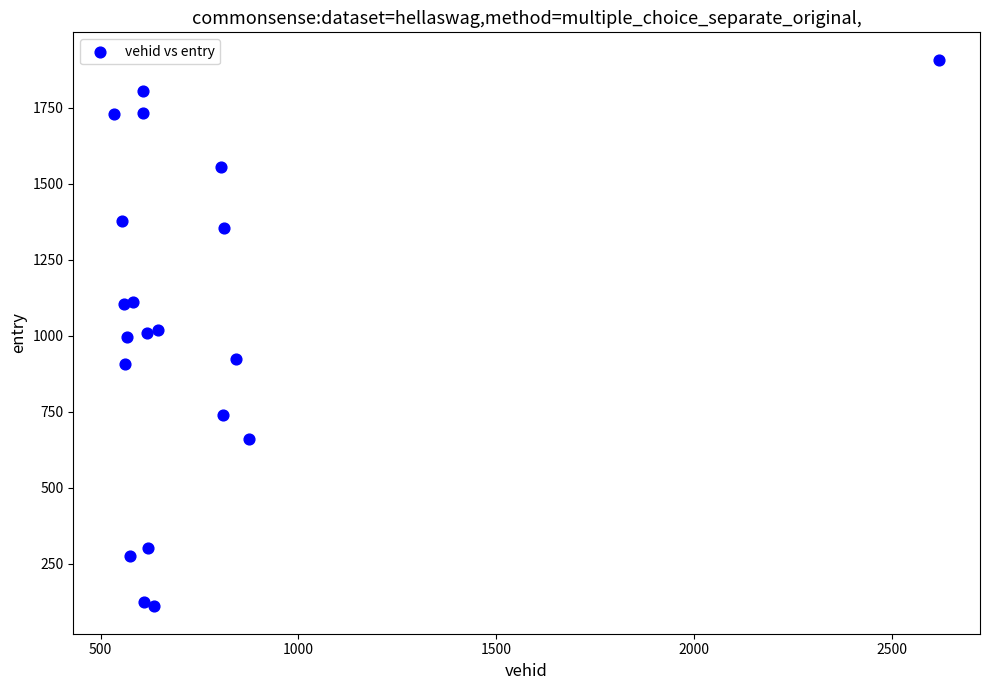

What is the range of Y values (max minus min)?

1798.4